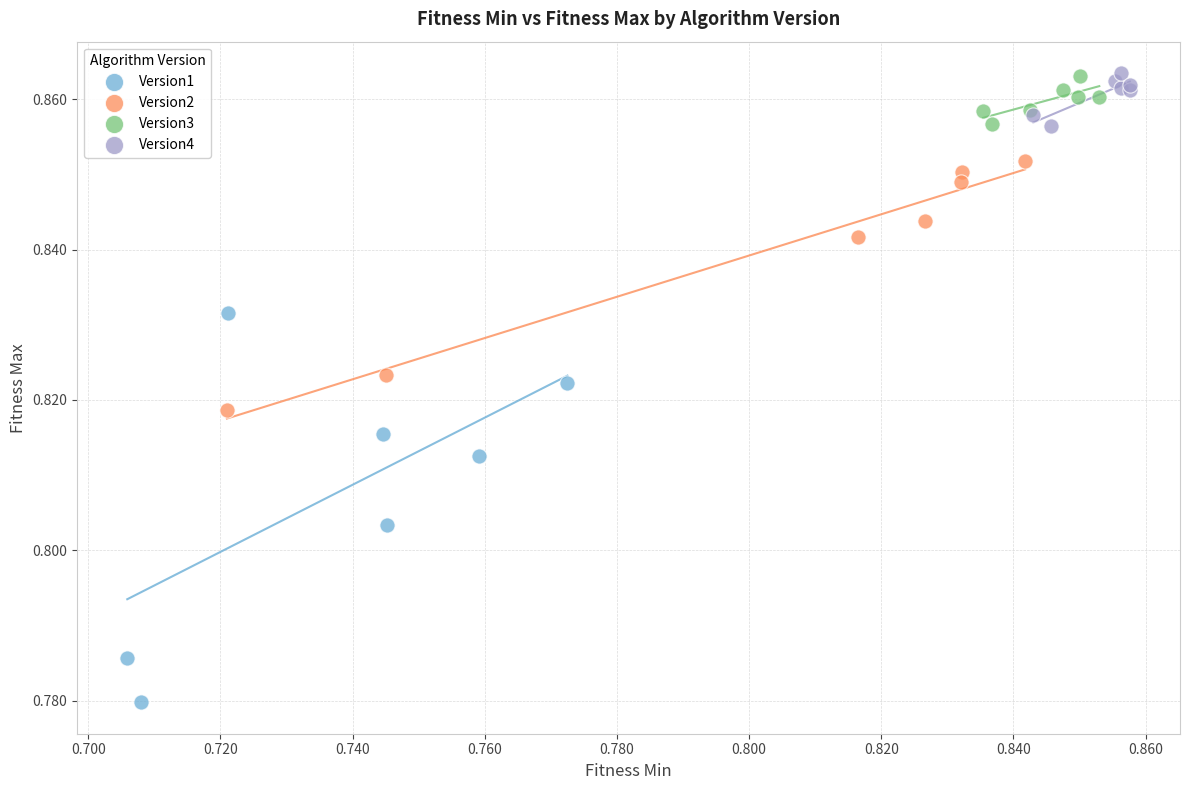

Which series has the largest Y range (max minus min)?

Version1